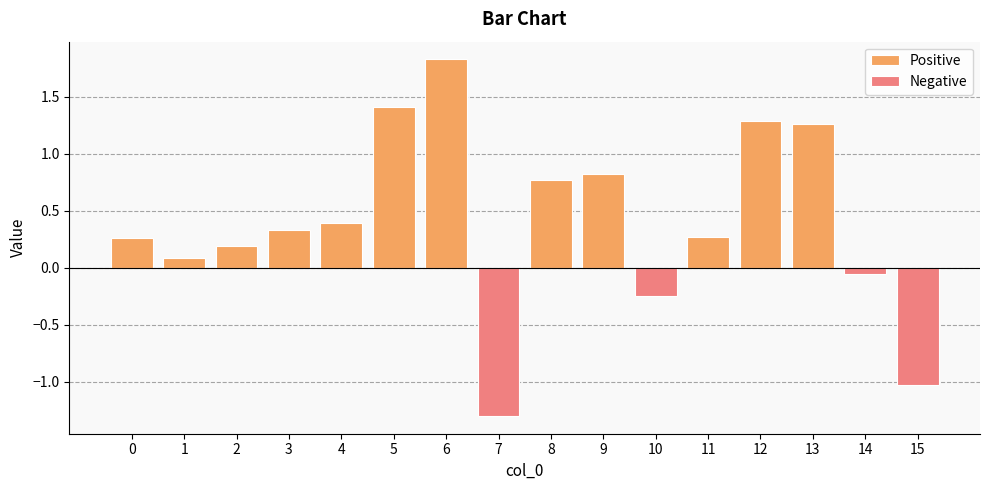

What is the sum of all values?

6.3